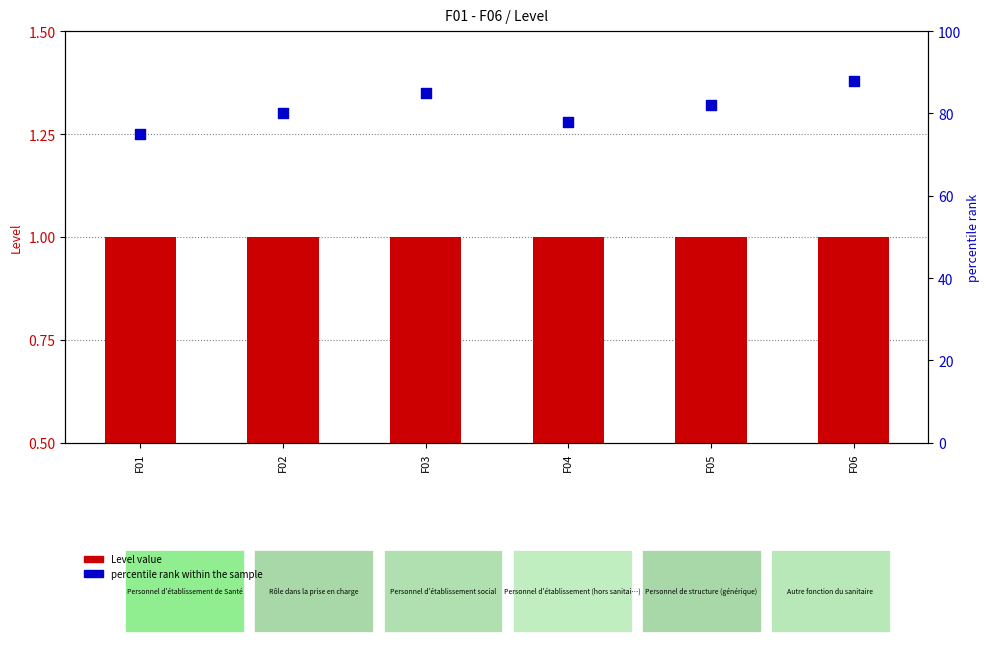

At which category is the sum across all series the highest?

F06